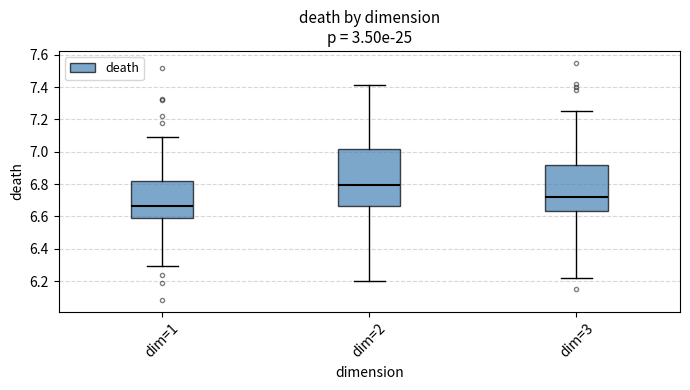

Which box has the highest median line?

dim=2